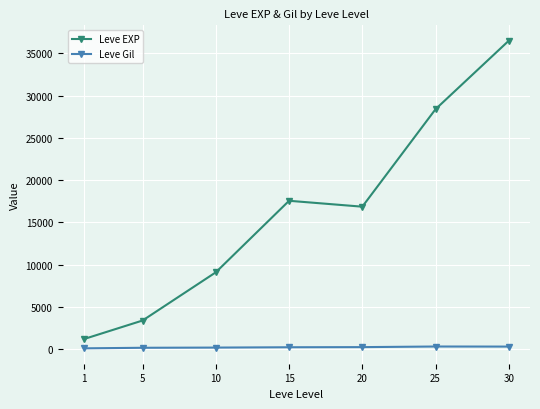

The value of Leve EXP at 1 is 1213.3. True or false?

True